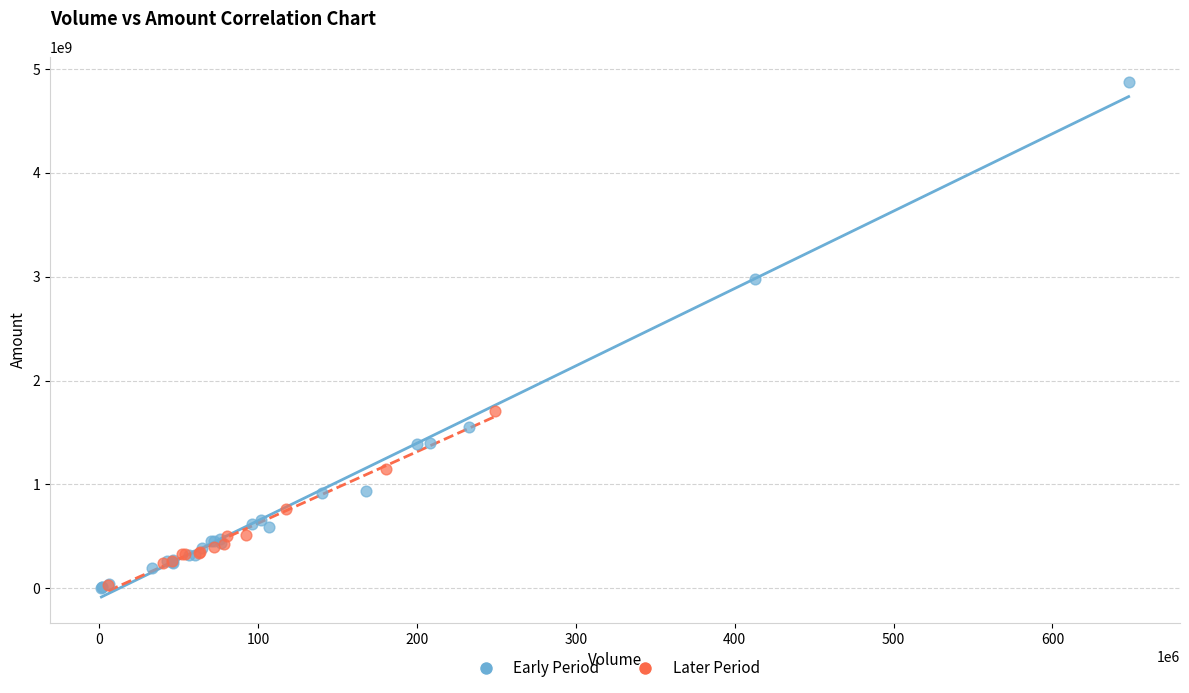

Which series reaches the maximum Y coordinate?

Early Period